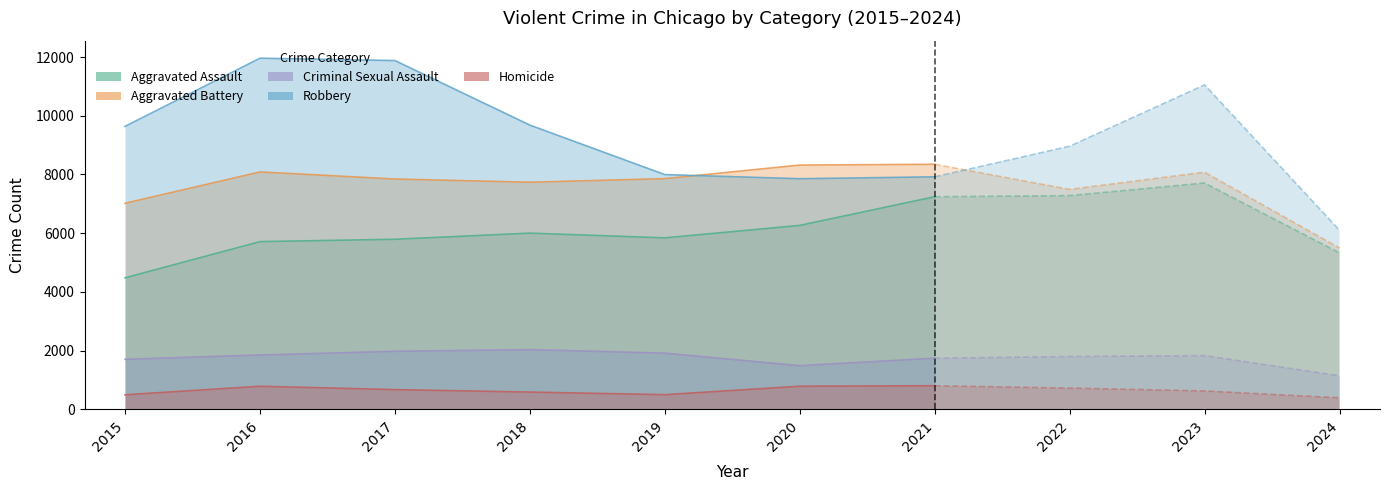

Which series has the largest total across all categories?

Robbery